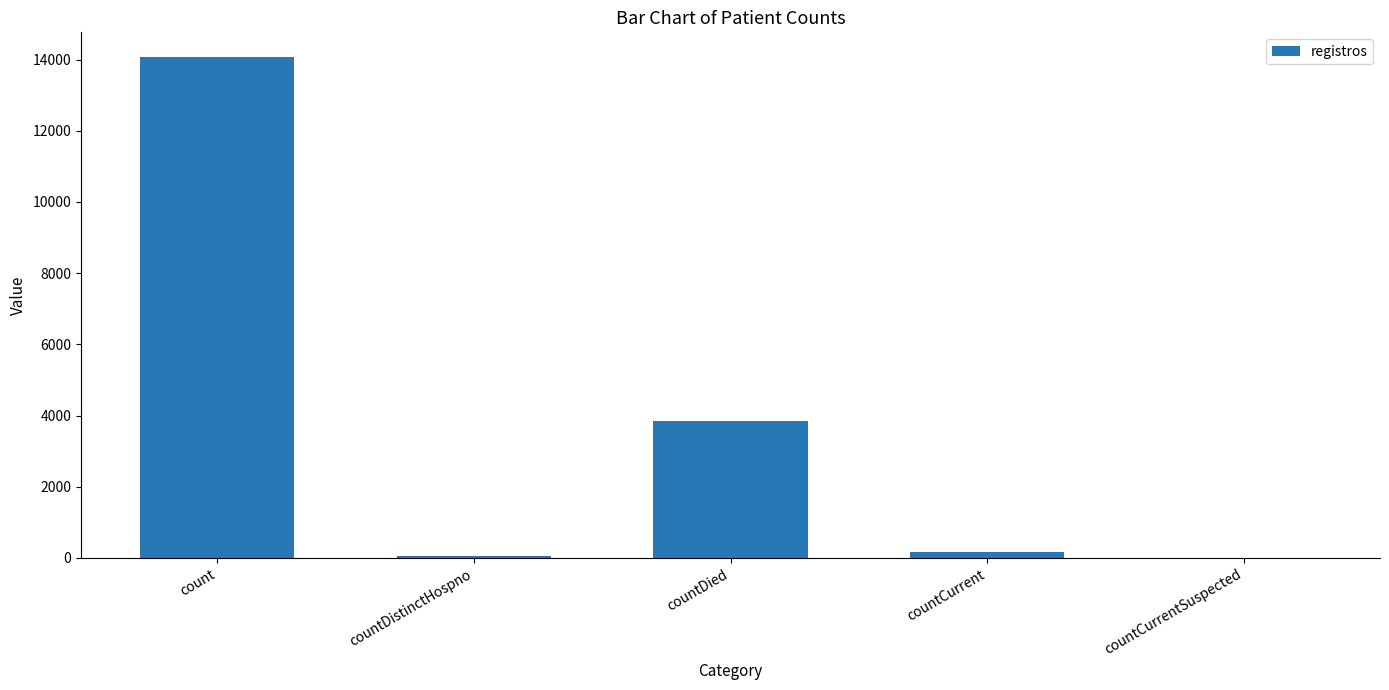

How many series are shown in this chart?

1